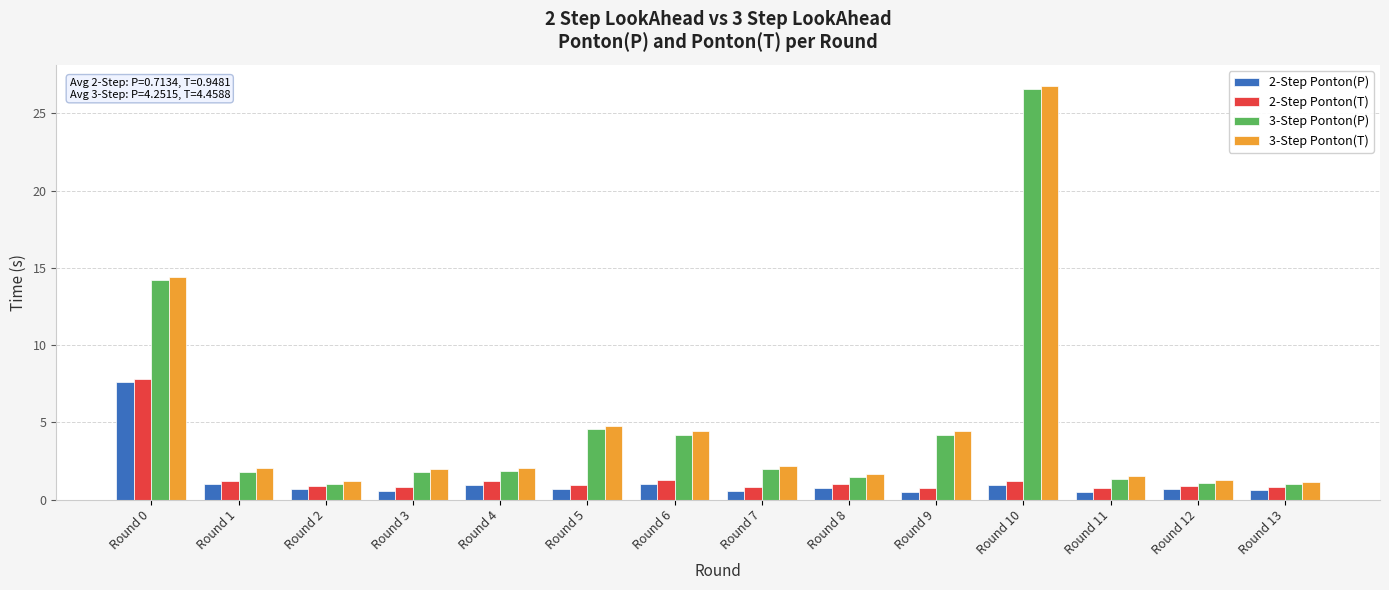

What is the minimum value shown in the chart?

0.5